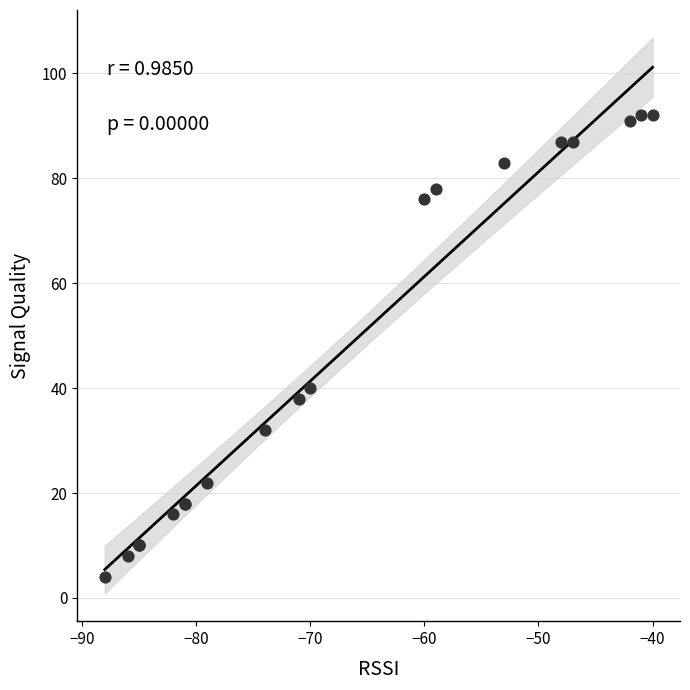

What Y value in the scatter plot is closest to 48?

40